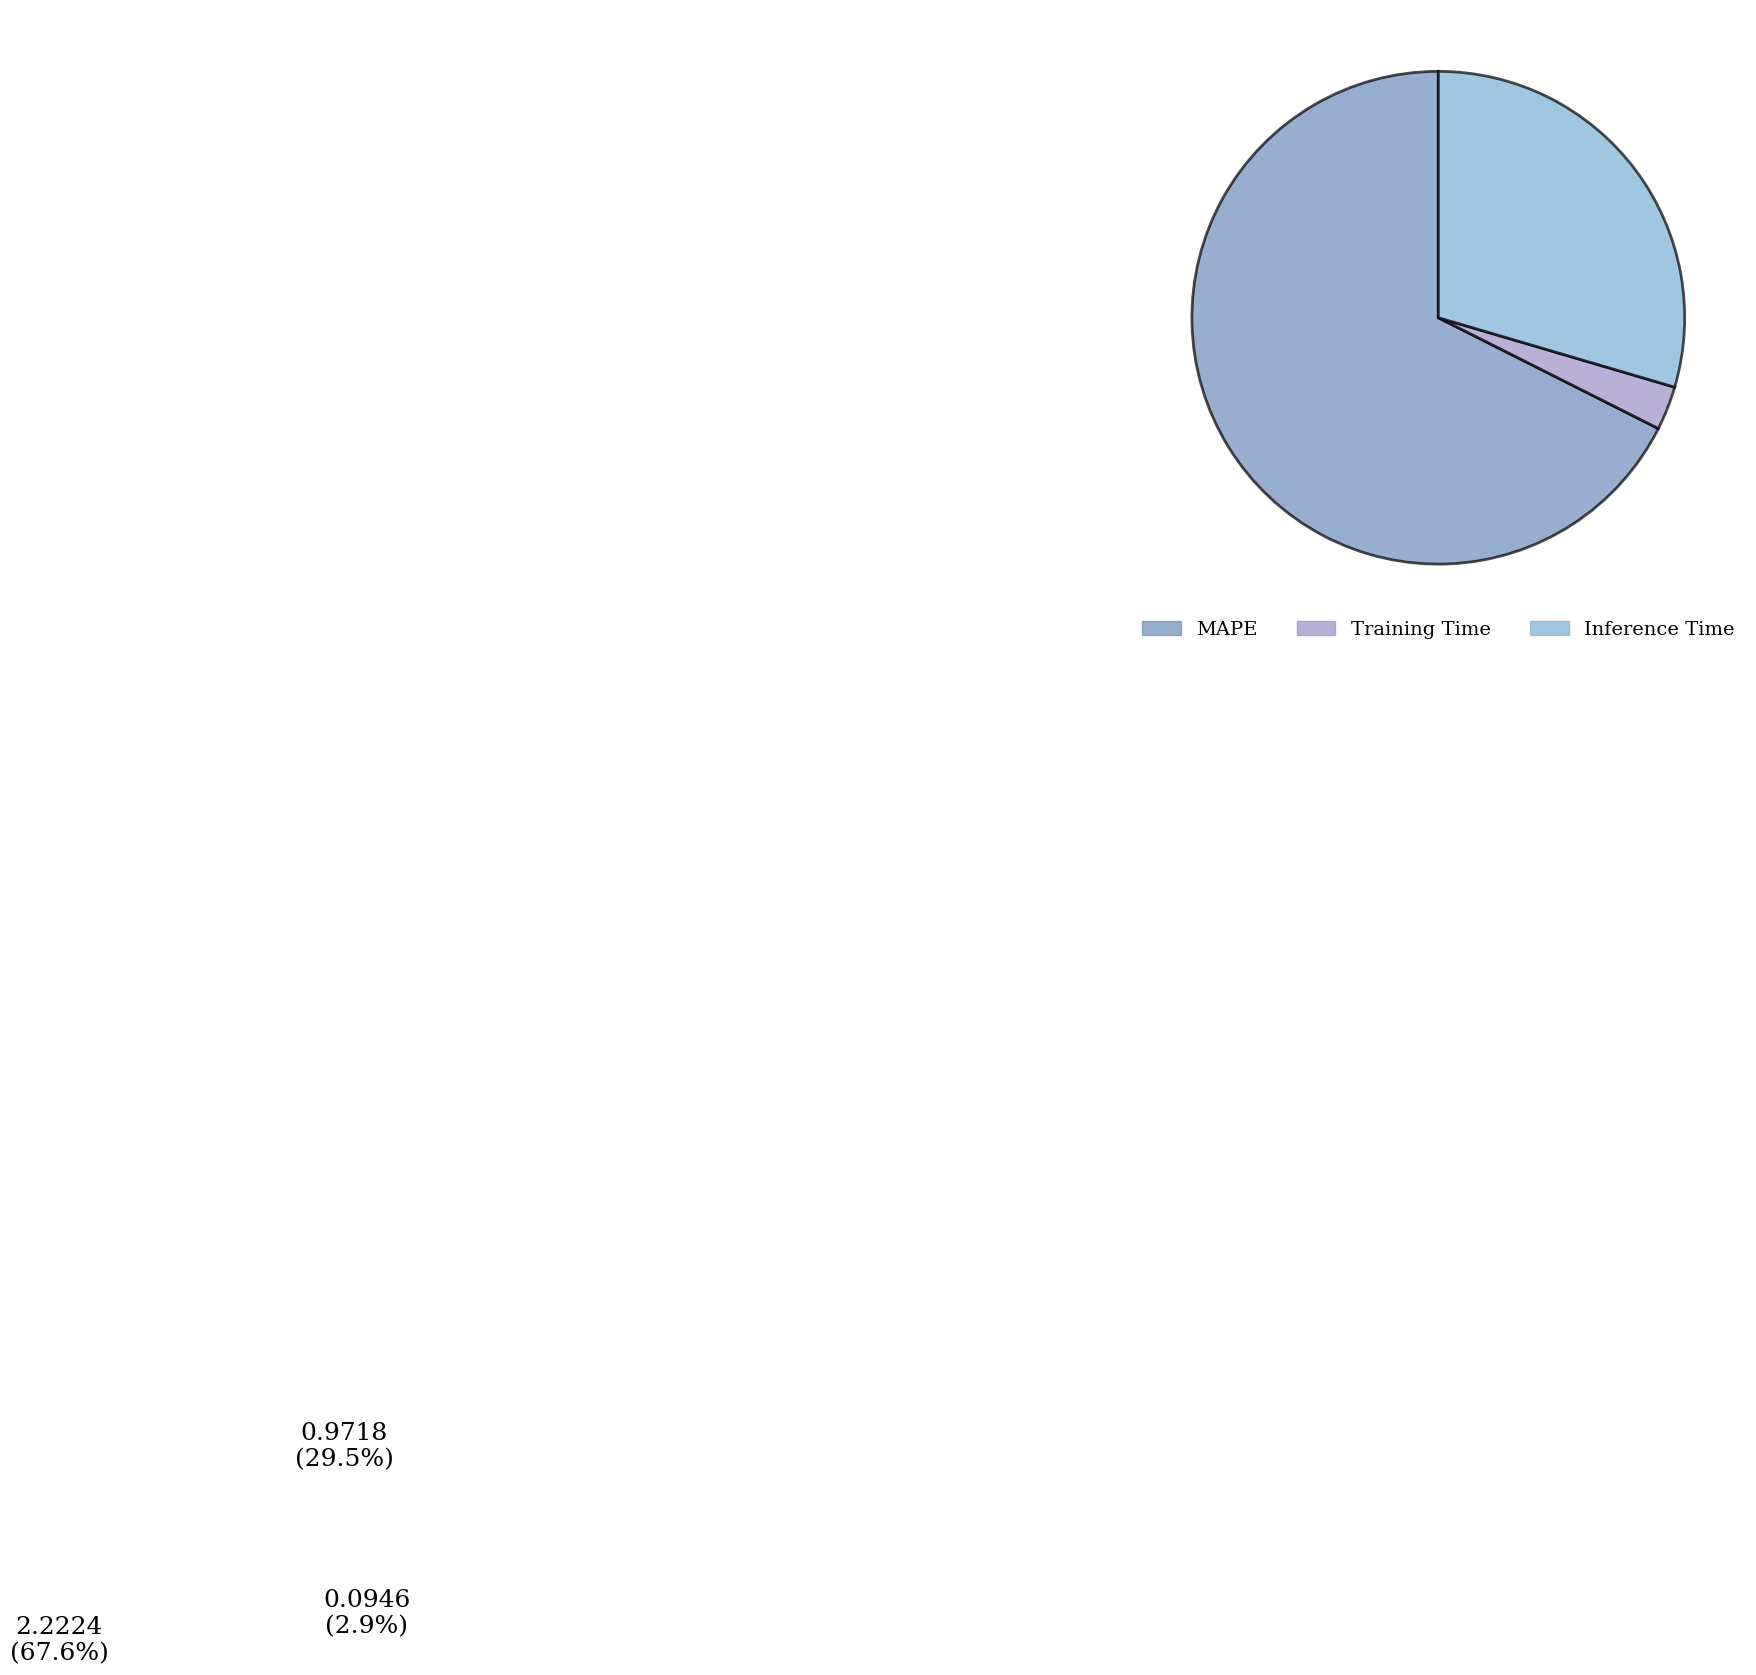

True or false: Training Time accounts for 3% of the total.

True